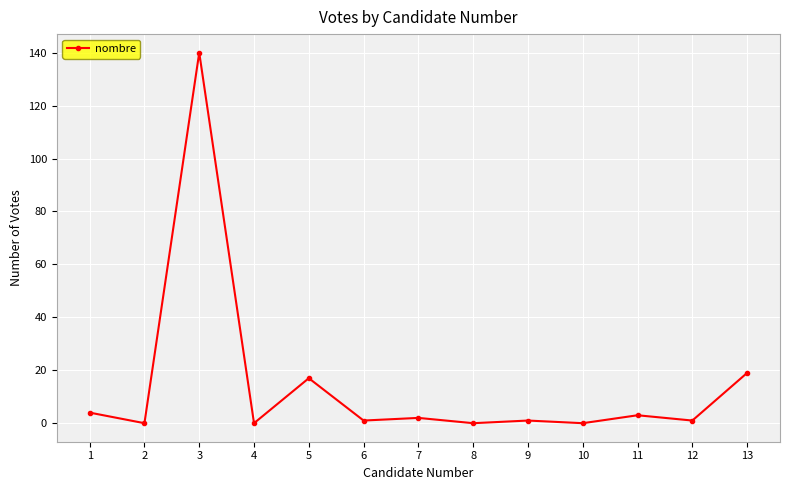

Reading left to right, list all the values displayed in this chart.

4	0	140	0	17	1	2	0	1	0	3	1	19